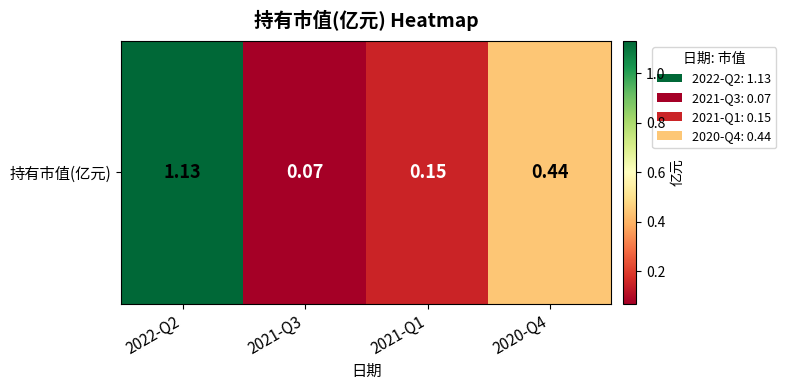

Rank the categories by value from highest to lowest.

2022-Q2, 2020-Q4, 2021-Q1, 2021-Q3